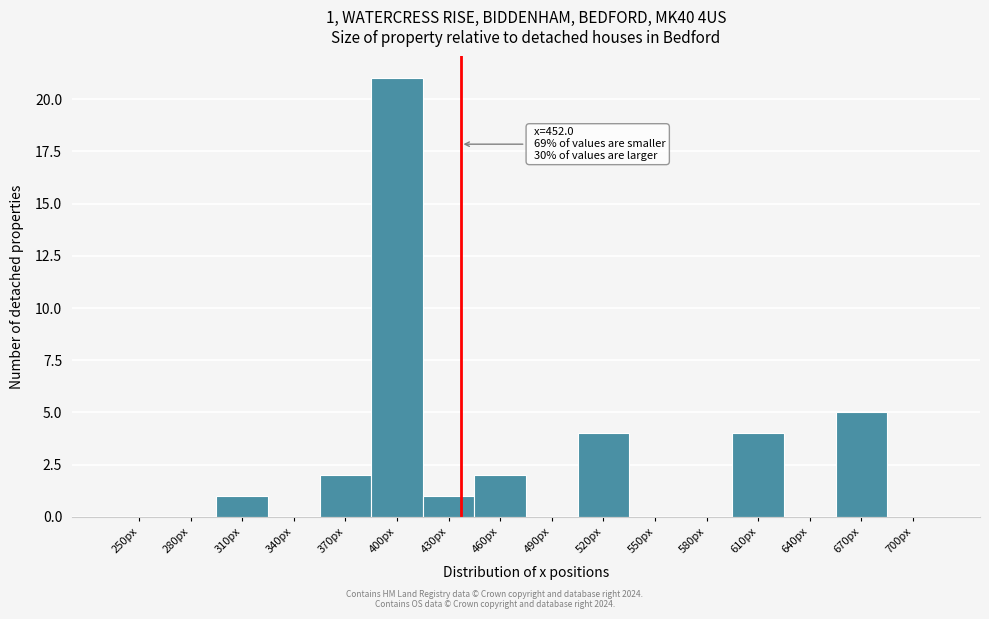

Reading left to right, transcribe all the data shown in this chart.

250px=0	280px=0	310px=1	340px=0	370px=2	400px=21	430px=1	460px=2	490px=0	520px=4	550px=0	580px=0	610px=4	640px=0	670px=5	700px=0